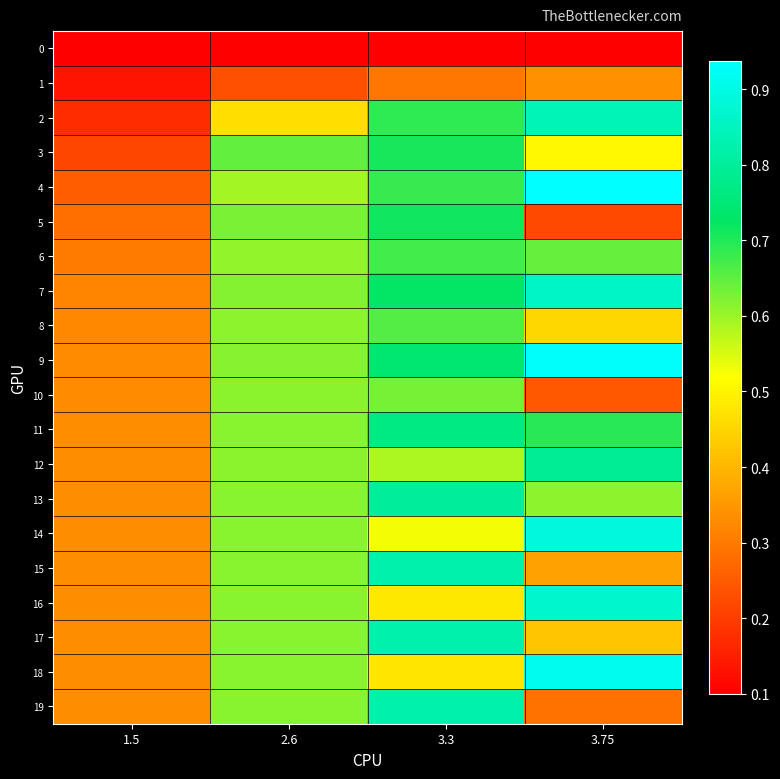

Reading left to right, what are all the values shown in this chart?

0: 1.5=0.1	2.6=0.1	3.3=0.1	3.75=0.1
1: 1.5=0.1	2.6=0.2	3.3=0.3	3.75=0.3
2: 1.5=0.2	2.6=0.5	3.3=0.7	3.75=0.8
3: 1.5=0.2	2.6=0.6	3.3=0.7	3.75=0.5
4: 1.5=0.3	2.6=0.6	3.3=0.7	3.75=0.9
5: 1.5=0.3	2.6=0.6	3.3=0.7	3.75=0.2
6: 1.5=0.3	2.6=0.6	3.3=0.7	3.75=0.6
7: 1.5=0.3	2.6=0.6	3.3=0.7	3.75=0.9
8: 1.5=0.3	2.6=0.6	3.3=0.7	3.75=0.5
9: 1.5=0.3	2.6=0.6	3.3=0.7	3.75=0.9
10: 1.5=0.3	2.6=0.6	3.3=0.6	3.75=0.2
11: 1.5=0.3	2.6=0.6	3.3=0.8	3.75=0.7
12: 1.5=0.3	2.6=0.6	3.3=0.6	3.75=0.8
13: 1.5=0.3	2.6=0.6	3.3=0.8	3.75=0.6
14: 1.5=0.3	2.6=0.6	3.3=0.5	3.75=0.9
15: 1.5=0.3	2.6=0.6	3.3=0.8	3.75=0.4
16: 1.5=0.3	2.6=0.6	3.3=0.5	3.75=0.9
17: 1.5=0.3	2.6=0.6	3.3=0.8	3.75=0.4
18: 1.5=0.3	2.6=0.6	3.3=0.5	3.75=0.9
19: 1.5=0.3	2.6=0.6	3.3=0.8	3.75=0.3